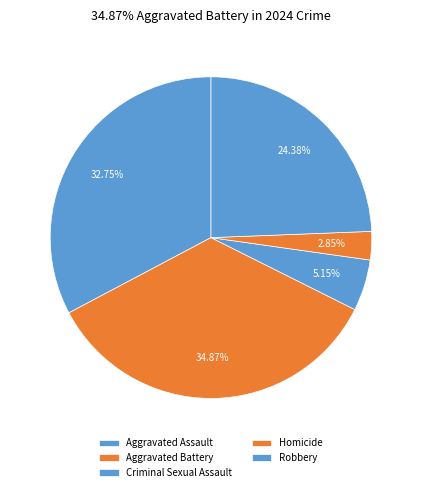

Is Criminal Sexual Assault the majority of the pie?

No